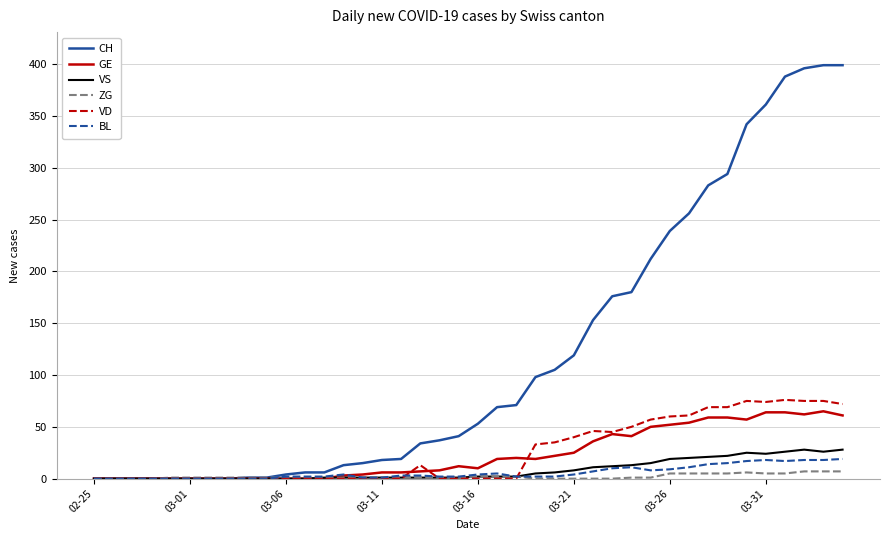

Which series has the widest spread of values?

CH